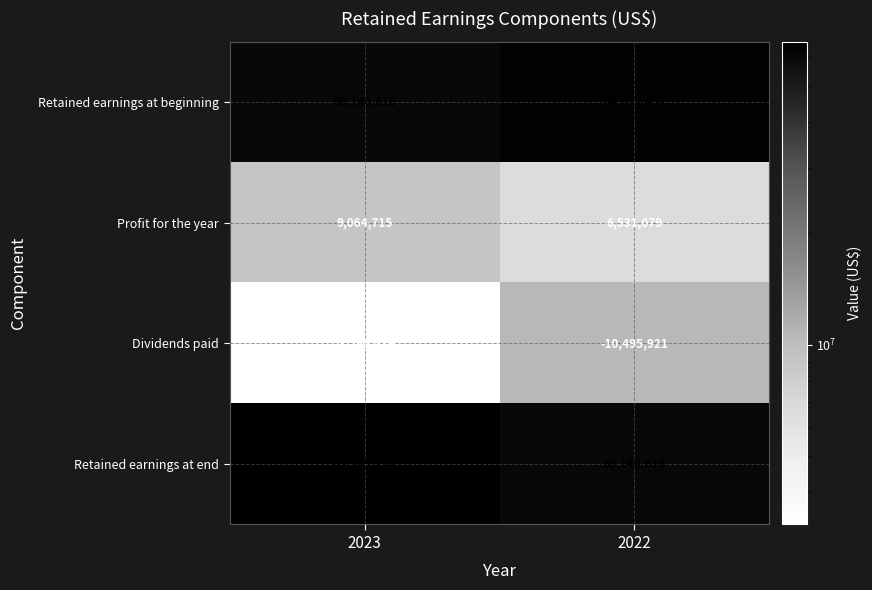

Which category has the lowest value across all series?

2022